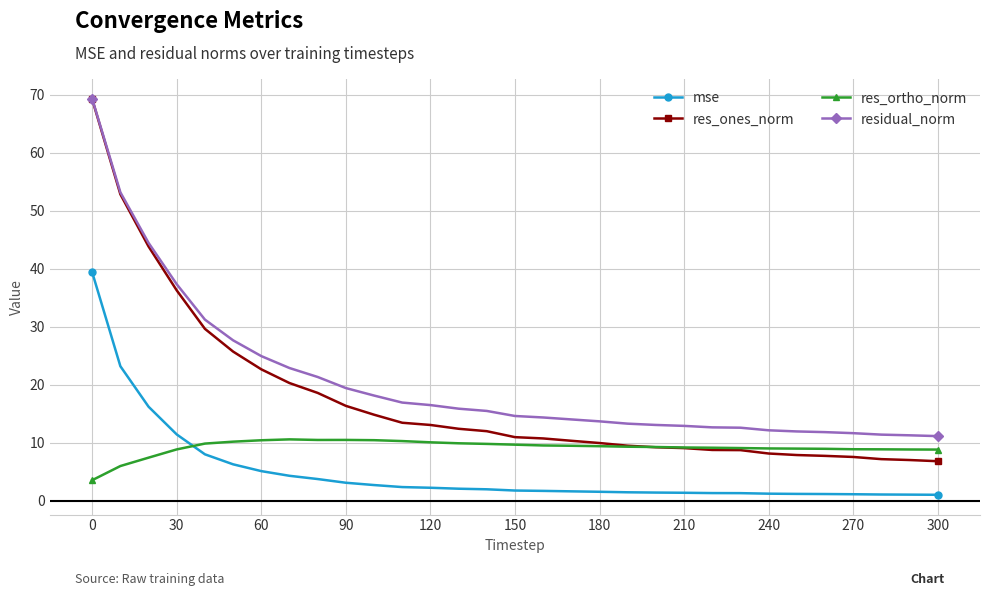

How many categories are shown in the chart?

31